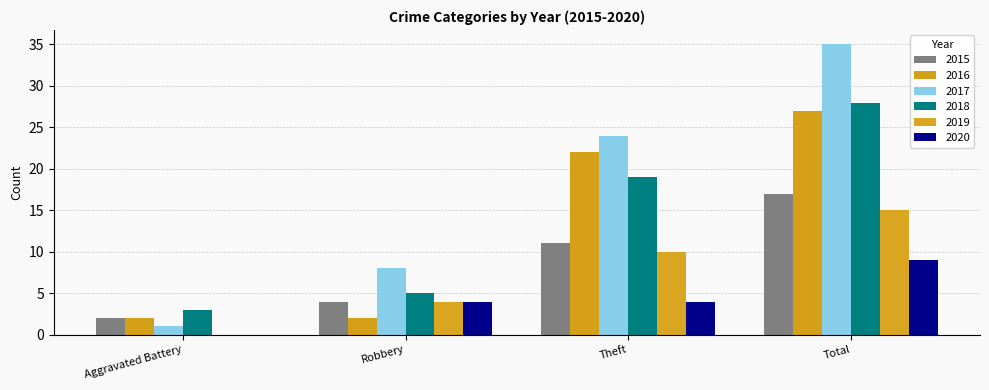

What is the spread (max minus min) of values at Total?

26